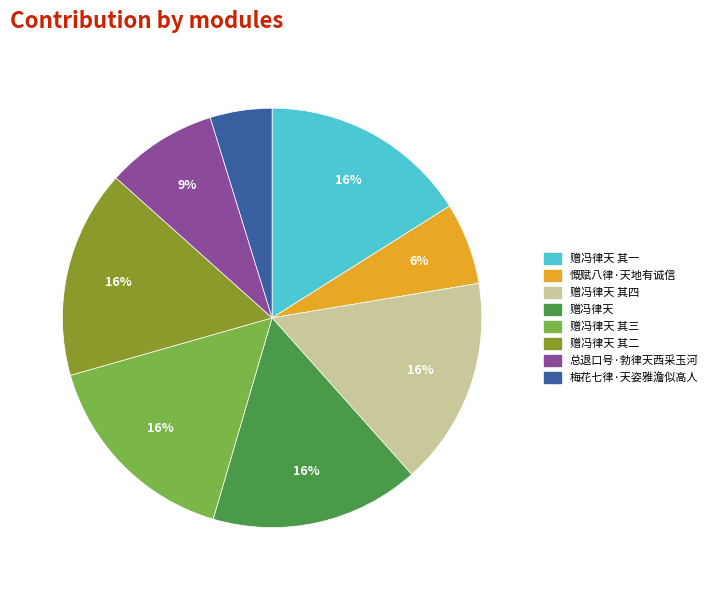

Count the number of slices in the pie.

8